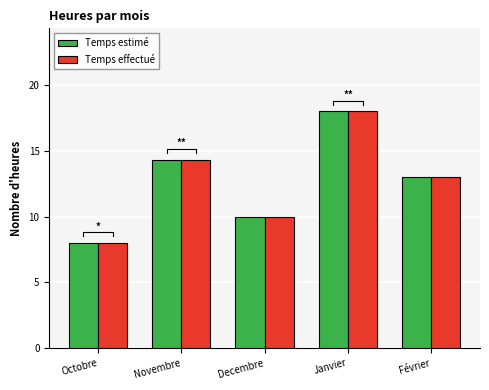

What is the total value across all series at Octobre?

16.0